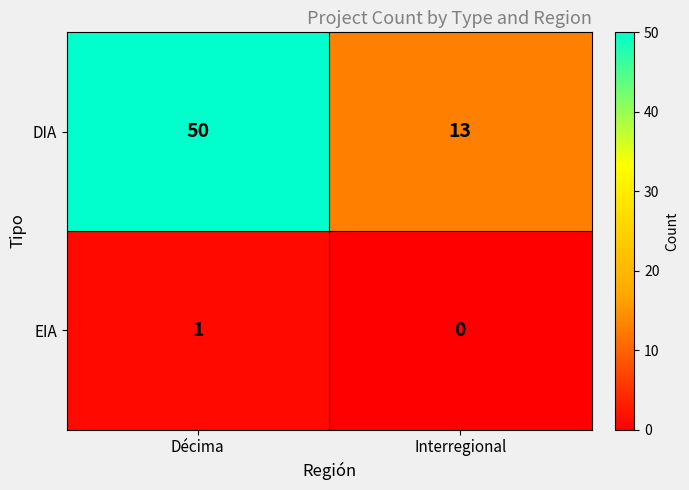

Read the DIA value at Décima, to the nearest 5.

50